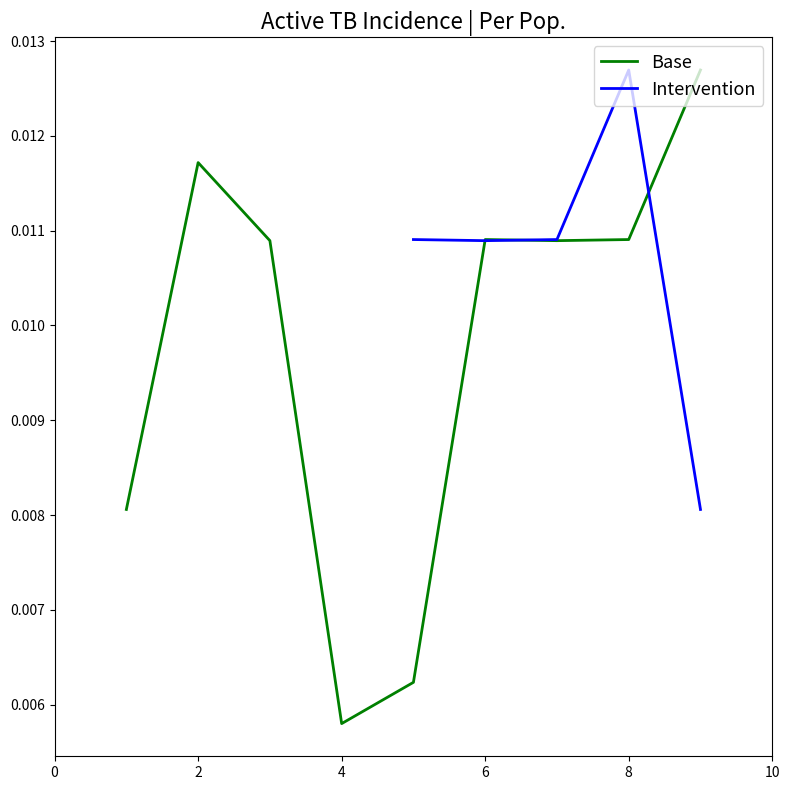

At which label is Base closest to 0?

4